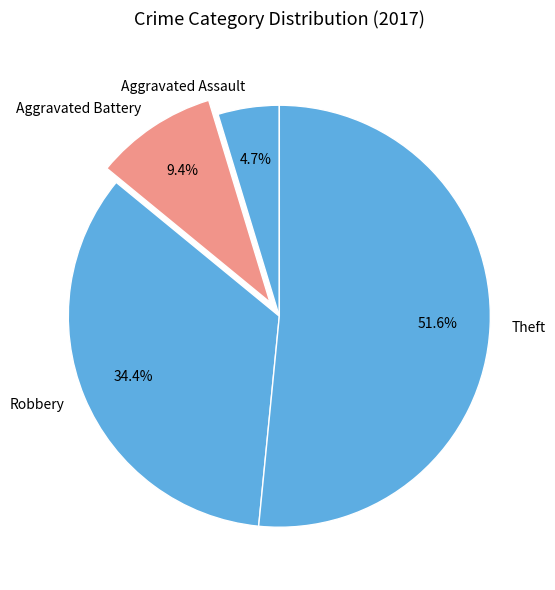

True or false: Theft accounts for 52% of the total.

True